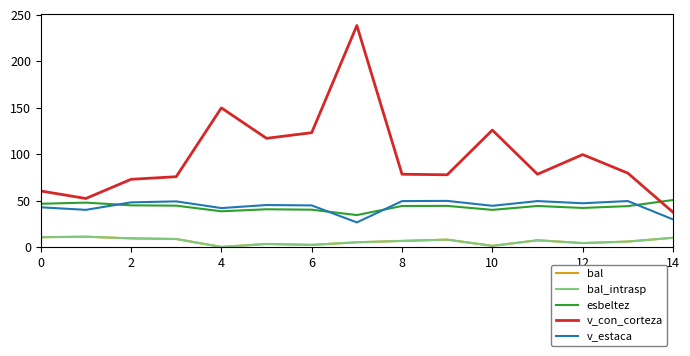

Does the chart have visible grid lines?

No